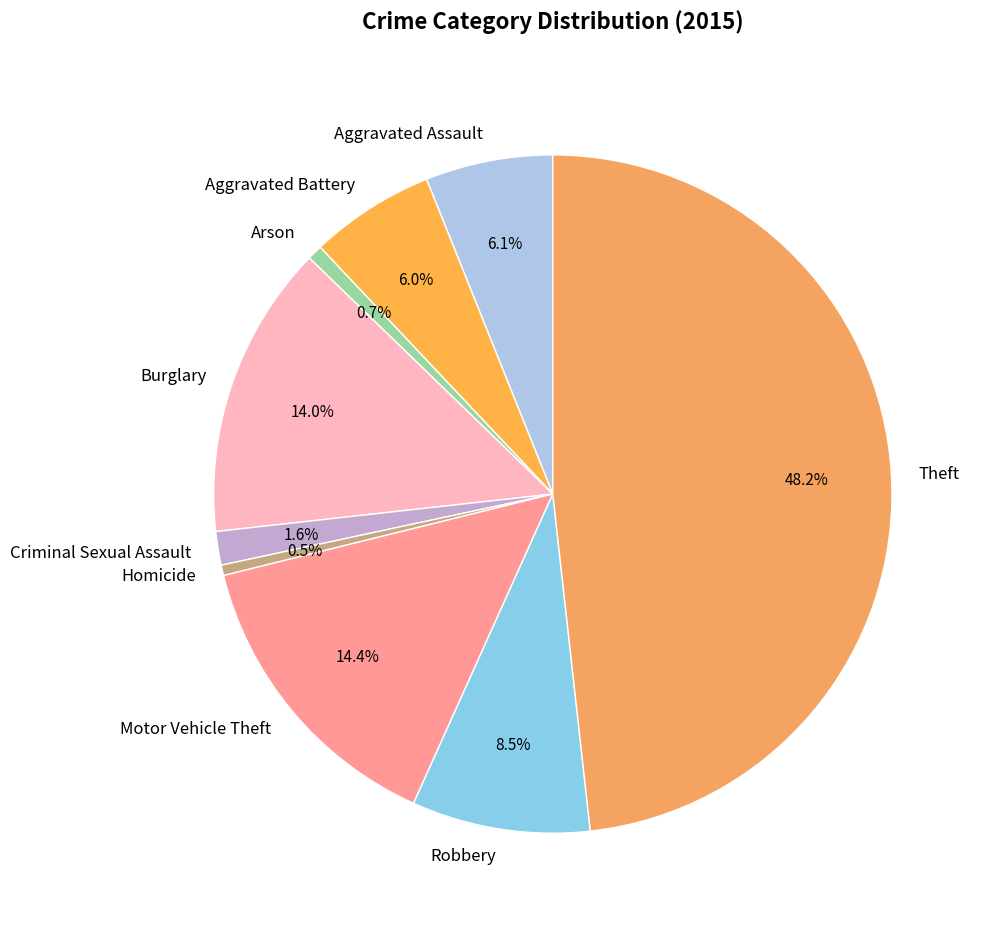

Count the number of slices in the pie.

9